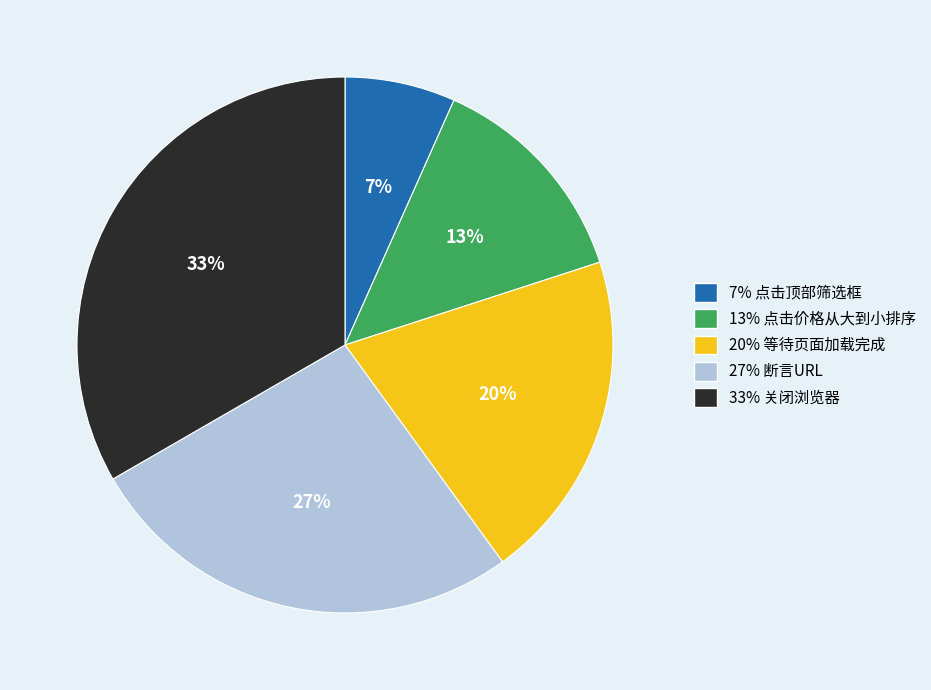

Is there any slice that represents more than half of the pie?

No